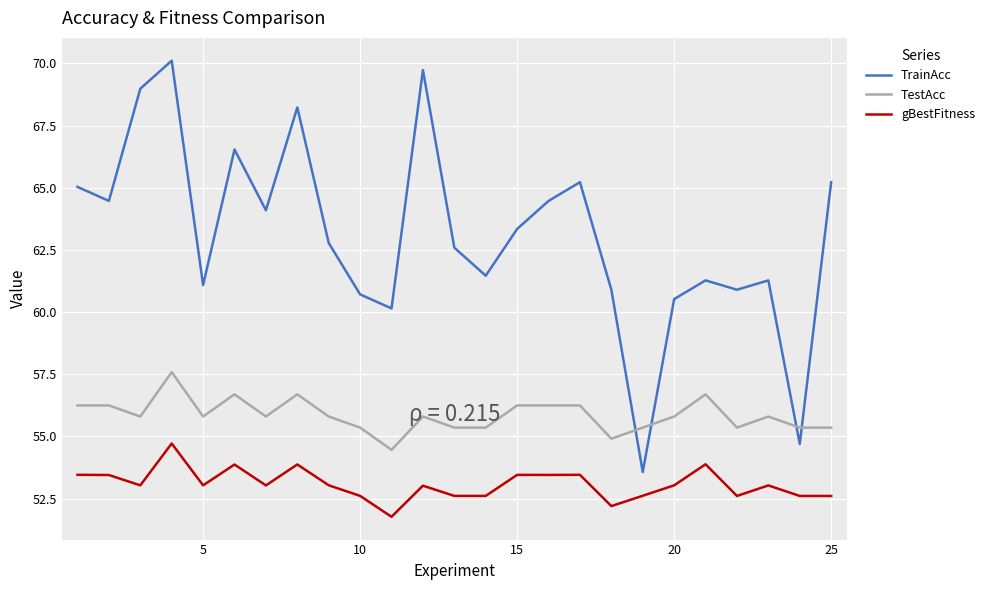

Does the chart display data point markers on the line(s)?

No